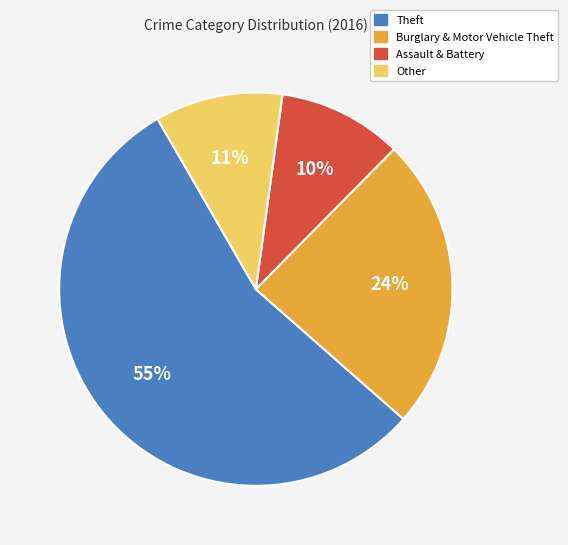

What is the largest slice in the pie chart?

Theft